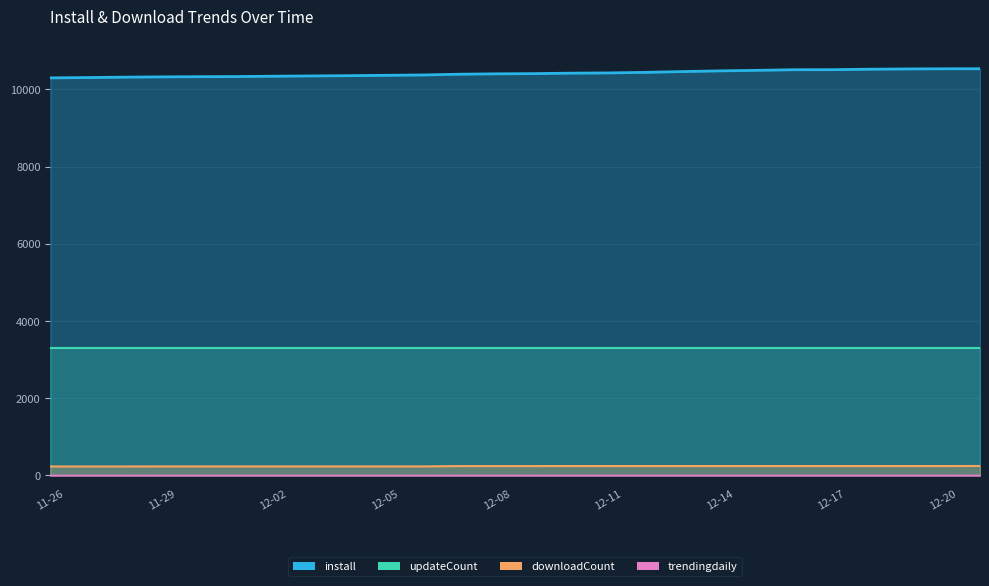

What is the label of the 25th point from the left?

12-20